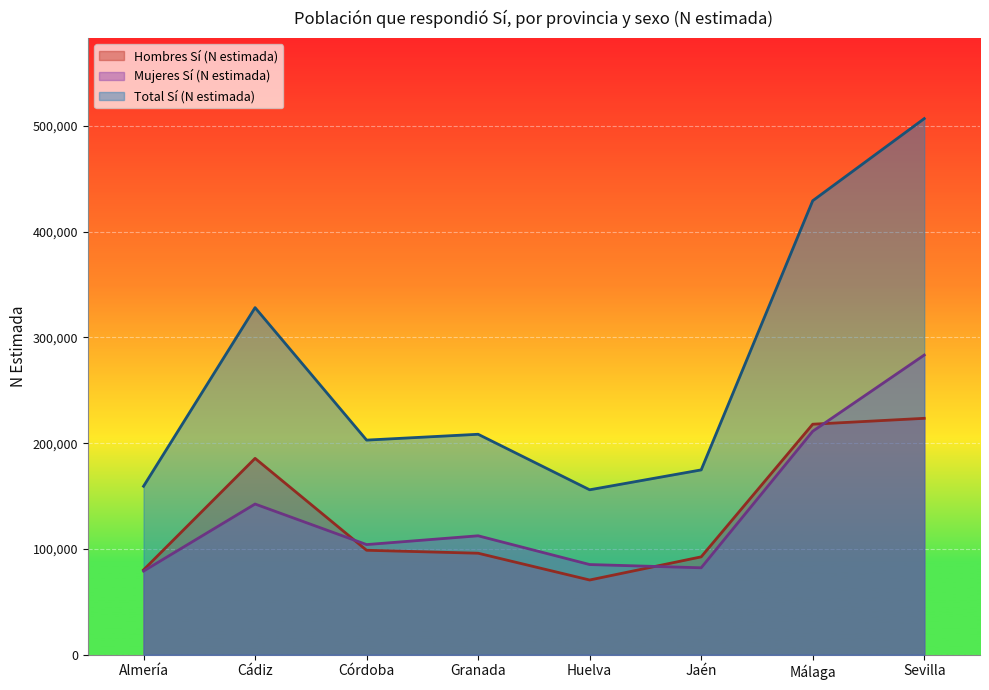

What is the average value of the Hombres Sí (N estimada) series?

133152